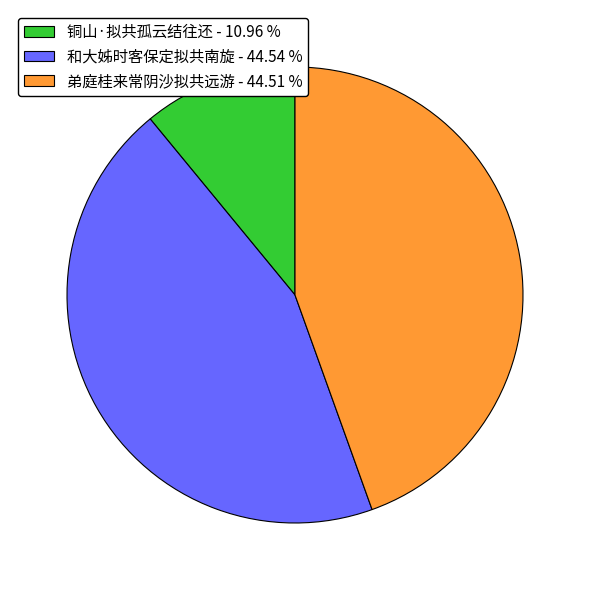

Is 弟庭桂来常阴沙拟共远游 the majority of the pie?

No